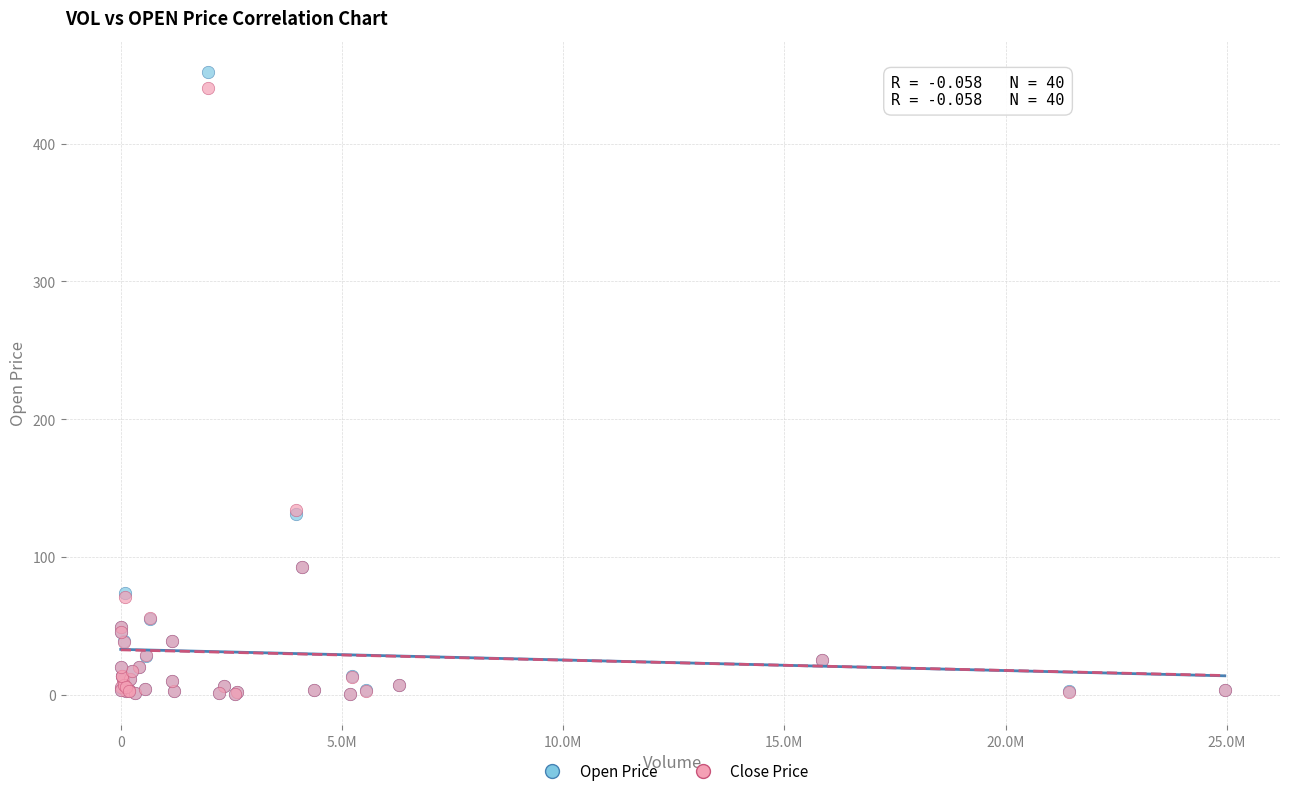

What are all the series names shown in the legend?

Open Price, Close Price